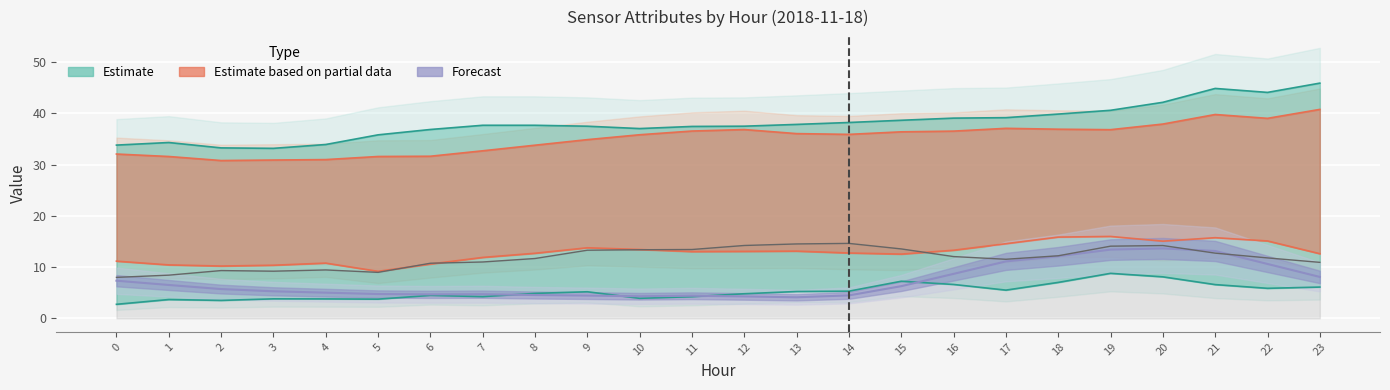

Reading right to left, list all the values displayed in this chart.

ATT4: 23=8.1	22=10.6	21=13.1	20=13.6	19=13.4	18=12.1	17=11.1	16=8.7	15=6.3	14=4.5	13=4.1	12=4.3	11=4.4	10=4.3	9=4.4	8=4.5	7=4.7	6=4.7	5=4.7	4=5.0	3=5.3	2=5.7	1=6.5	0=7.3
ATT8: 23=6.1	22=5.8	21=6.6	20=8.1	19=8.8	18=7.0	17=5.5	16=6.6	15=7.2	14=5.3	13=5.2	12=4.8	11=4.2	10=3.9	9=5.2	8=4.9	7=4.2	6=4.5	5=3.7	4=3.8	3=3.8	2=3.5	1=3.7	0=2.7
ATT9: 23=45.9	22=44.1	21=44.8	20=42.1	19=40.6	18=39.8	17=39.1	16=39.1	15=38.6	14=38.2	13=37.8	12=37.5	11=37.4	10=37.0	9=37.5	8=37.7	7=37.7	6=36.8	5=35.8	4=33.9	3=33.2	2=33.2	1=34.3	0=33.8
ATT10: 23=12.6	22=15.1	21=15.7	20=15.0	19=16.0	18=15.8	17=14.6	16=13.3	15=12.5	14=12.7	13=13.1	12=13.1	11=13.0	10=13.4	9=13.8	8=12.7	7=11.9	6=10.6	5=9.2	4=10.8	3=10.4	2=10.2	1=10.4	0=11.1
ATT11: 23=40.8	22=39.0	21=39.8	20=37.9	19=36.8	18=36.9	17=37.1	16=36.5	15=36.4	14=35.9	13=36.0	12=36.8	11=36.5	10=35.8	9=34.9	8=33.8	7=32.7	6=31.6	5=31.6	4=31.0	3=30.9	2=30.8	1=31.6	0=32.0
ATT12: 23=10.9	22=11.8	21=12.7	20=14.2	19=14.1	18=12.2	17=11.5	16=12.0	15=13.5	14=14.6	13=14.5	12=14.2	11=13.4	10=13.4	9=13.3	8=11.7	7=11.0	6=10.7	5=9.0	4=9.4	3=9.2	2=9.3	1=8.4	0=8.0